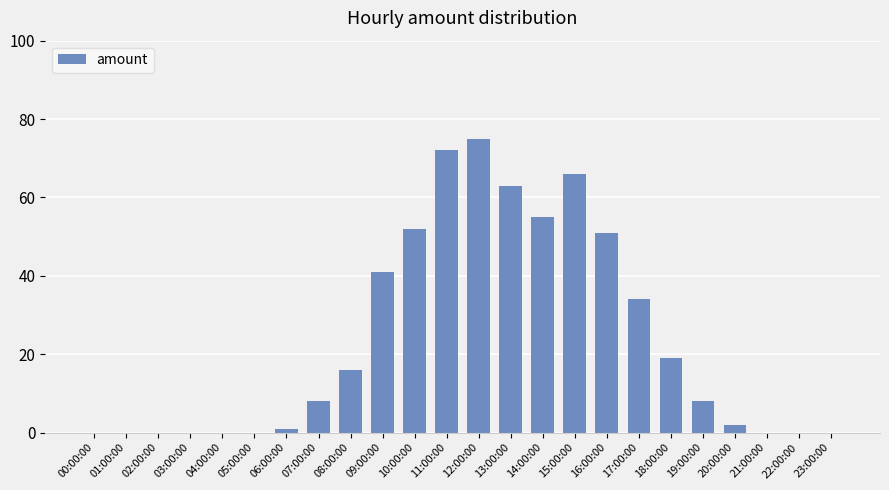

The value at 04:00:00 is 0. True or false?

True